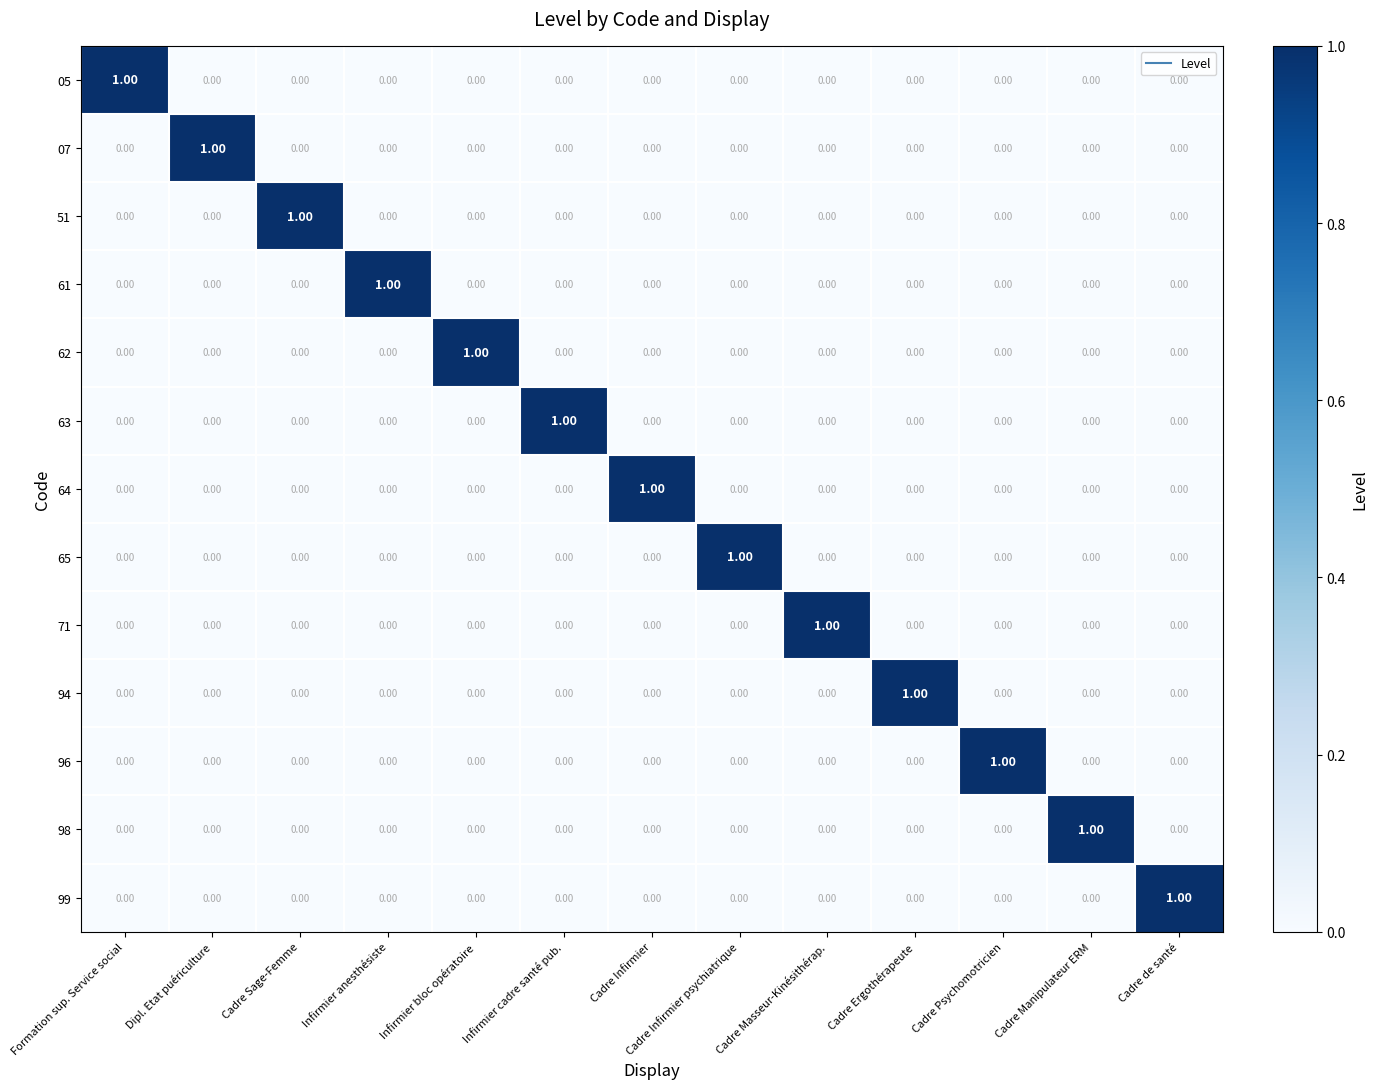

At how many categories does at least one series exceed 0?

13